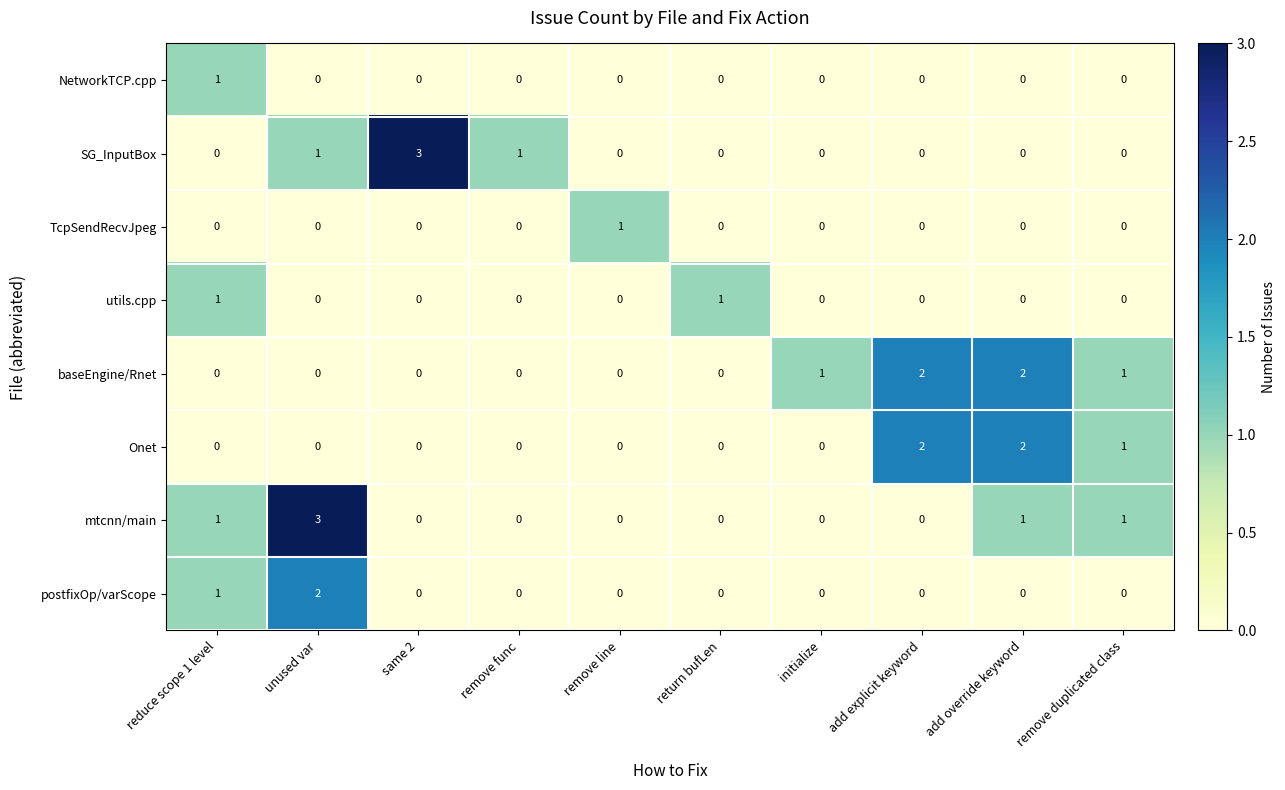

The value of Onet at reduce scope 1 level is -1. True or false?

False